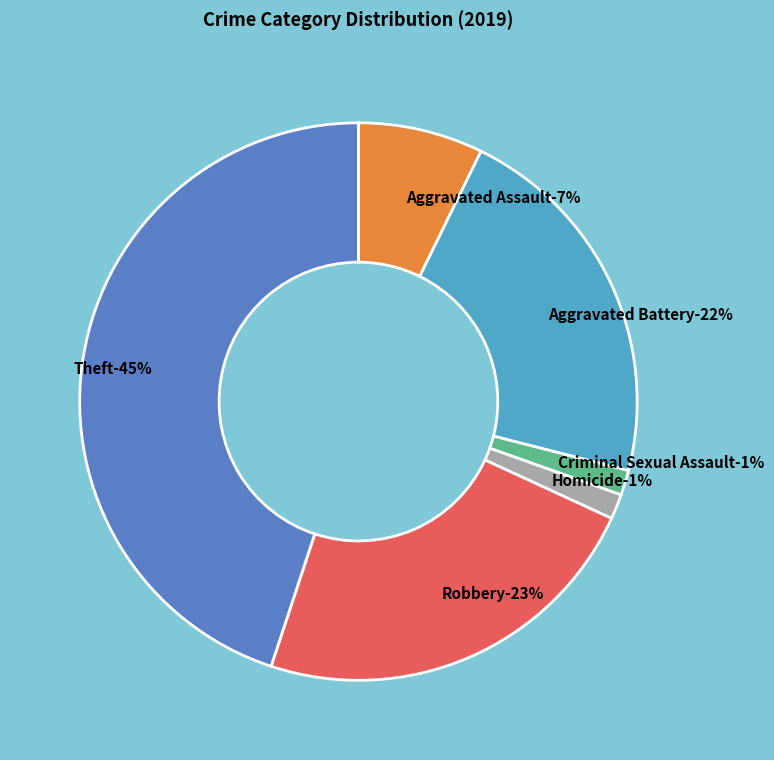

Which category has the biggest portion of the pie?

Theft